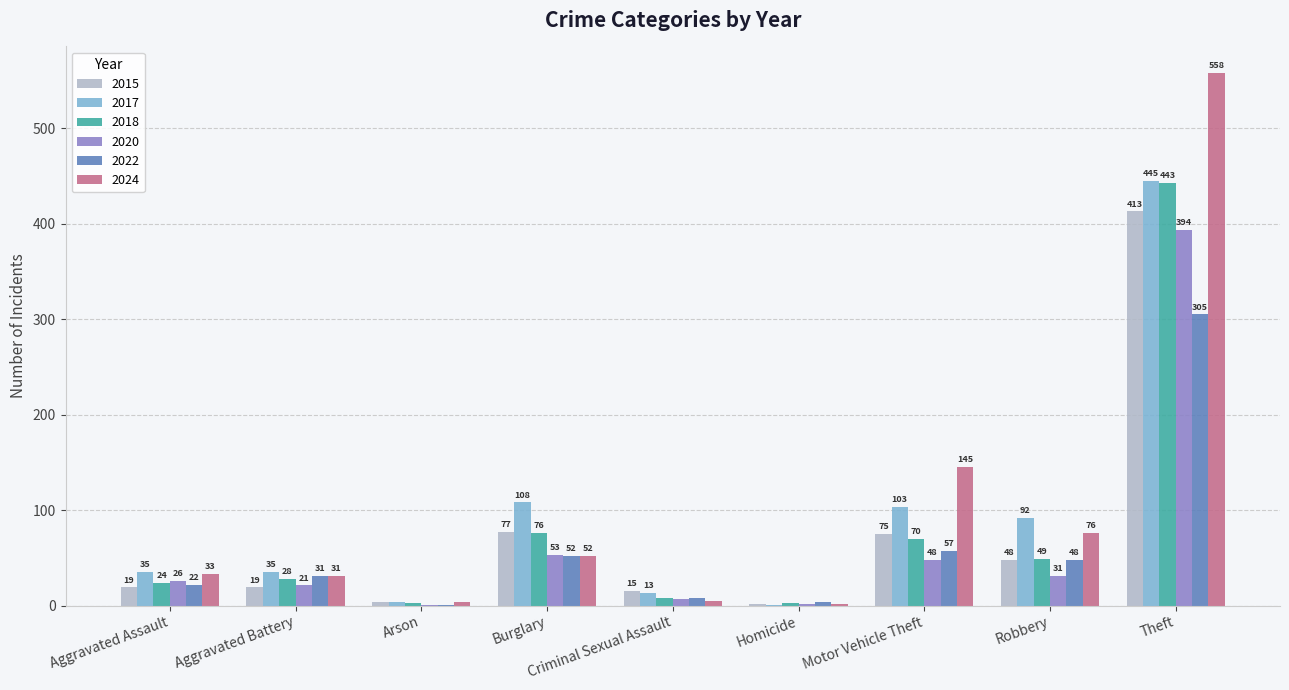

Which category has the highest value in the 2015 series?

Theft